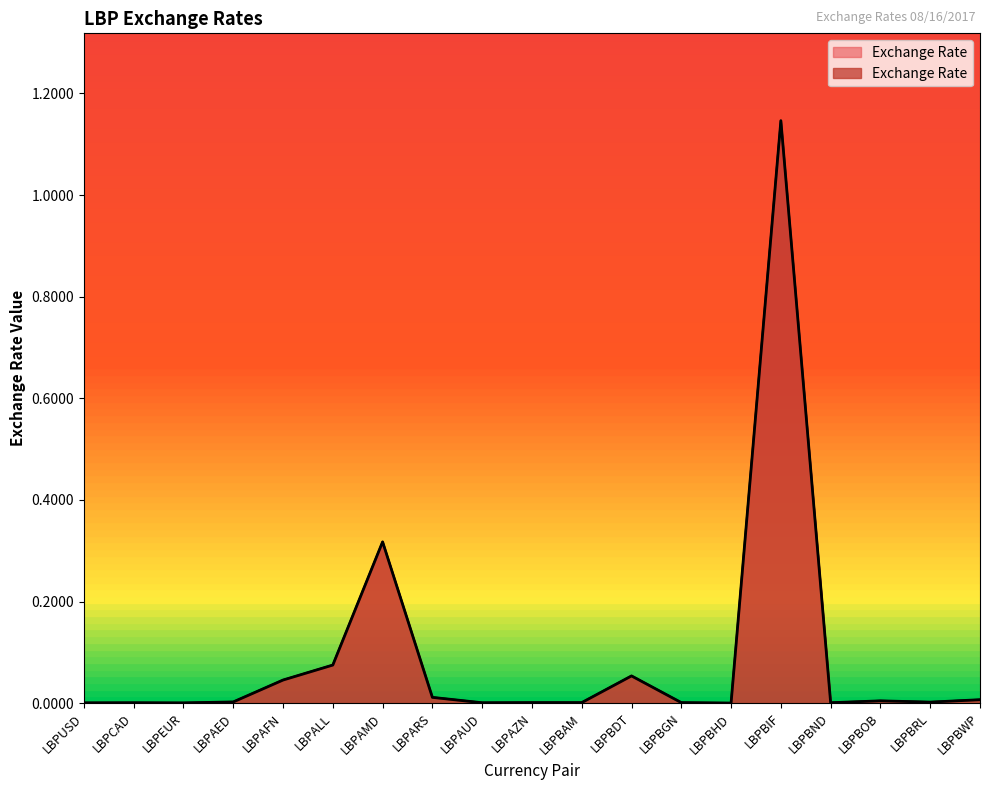

What is the label of the 6th point from the right?

LBPBHD